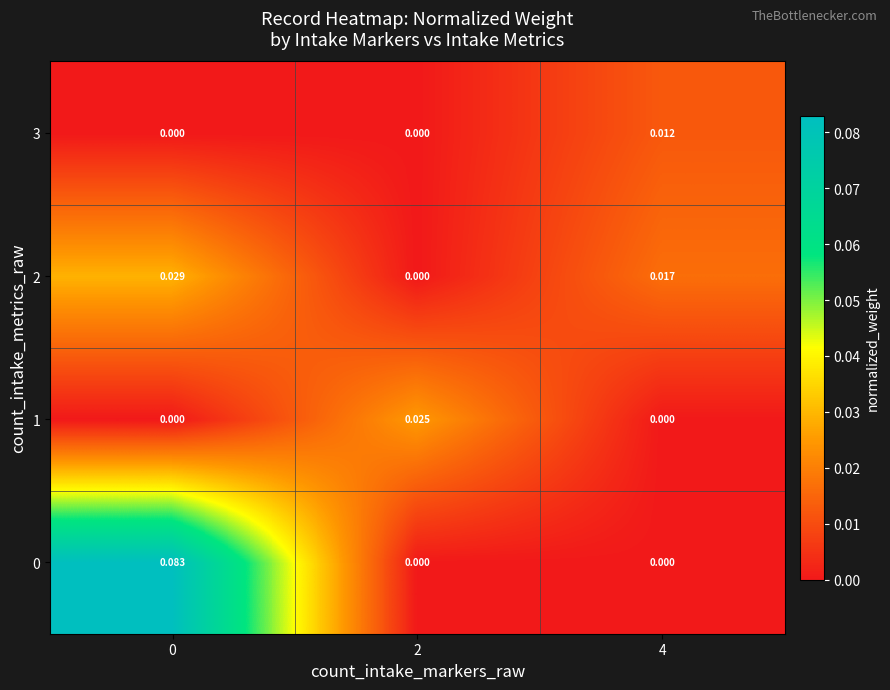

What is the greatest value displayed?

0.1